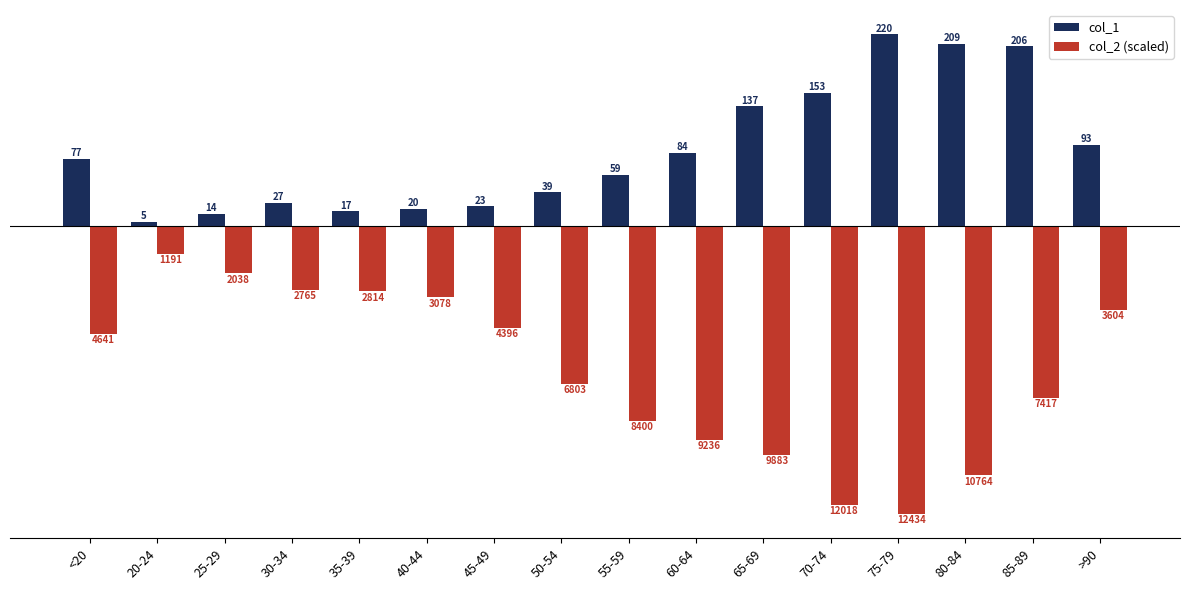

What is the sum of all col_1 values?

1383.0